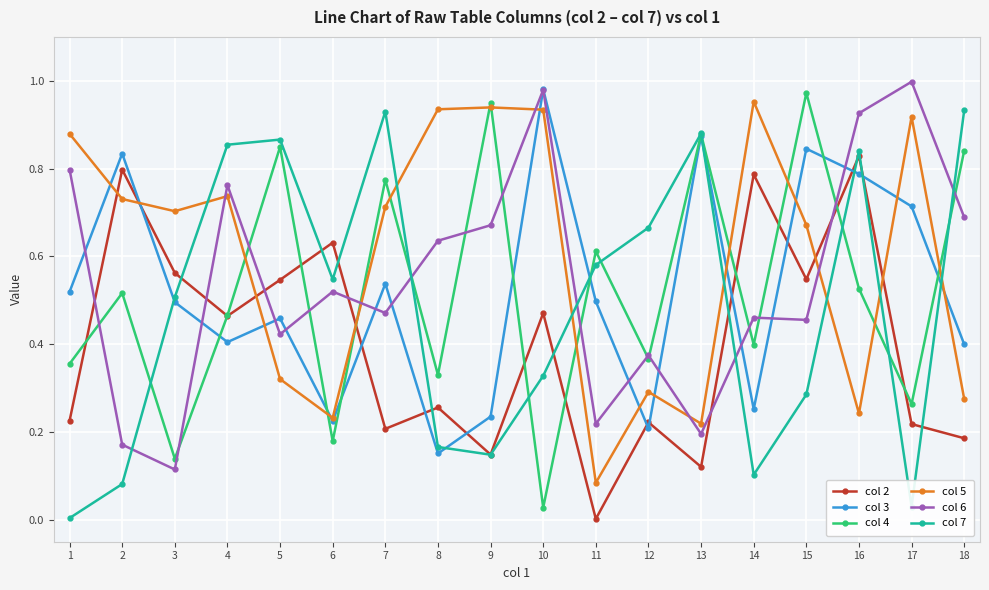

At how many categories does at least one series exceed 0?

18